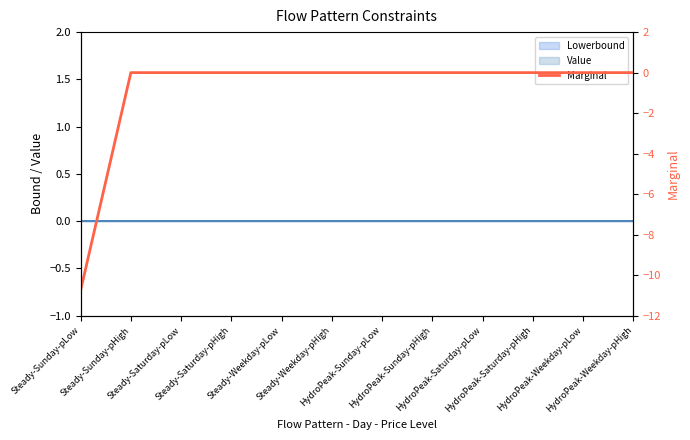

What is the difference between the values at Steady-Sunday-pLow and Steady-Saturday-pLow?

10.7